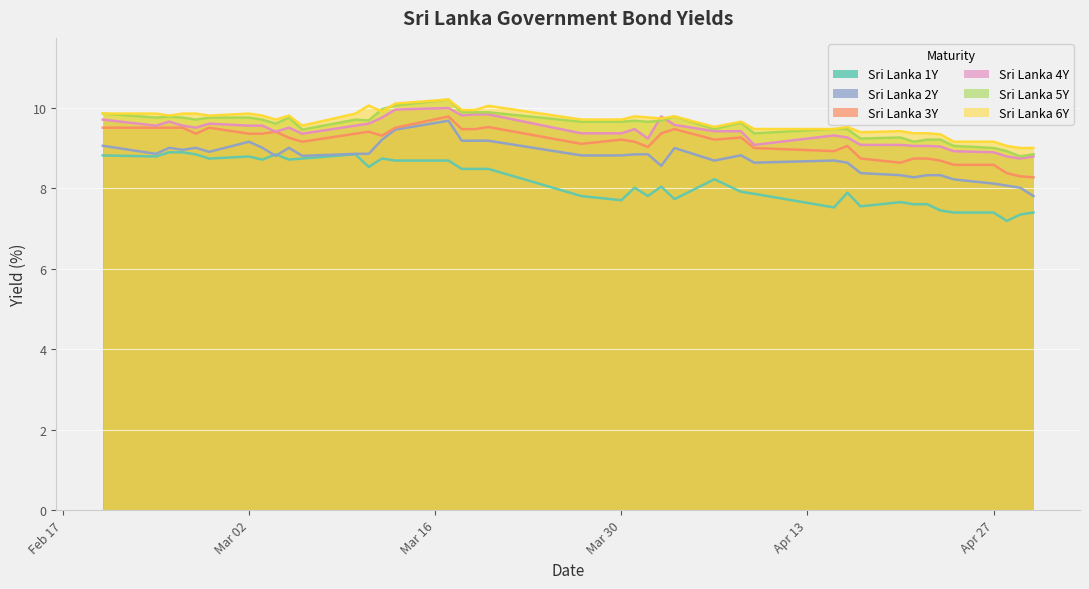

What is the maximum value for Sri Lanka 3Y?

9.8